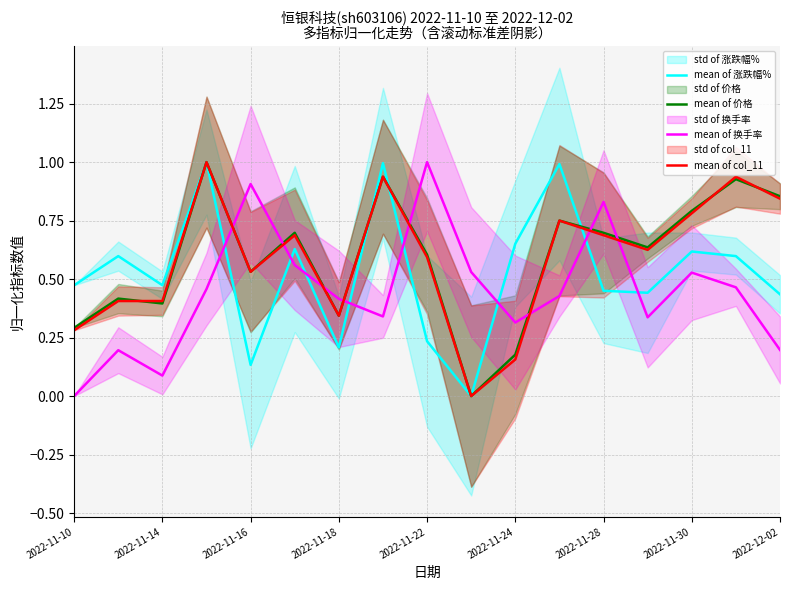

What is the maximum value for mean of 换手率?

1.0